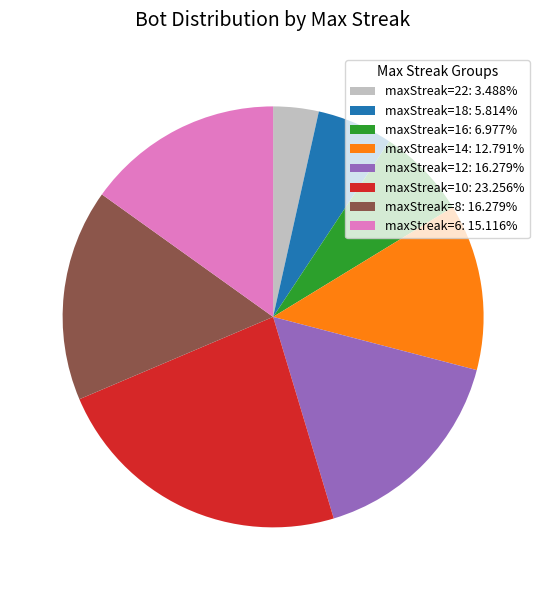

Approximately how many times larger is the value at maxStreak=22 compared to maxStreak=8?

0.2